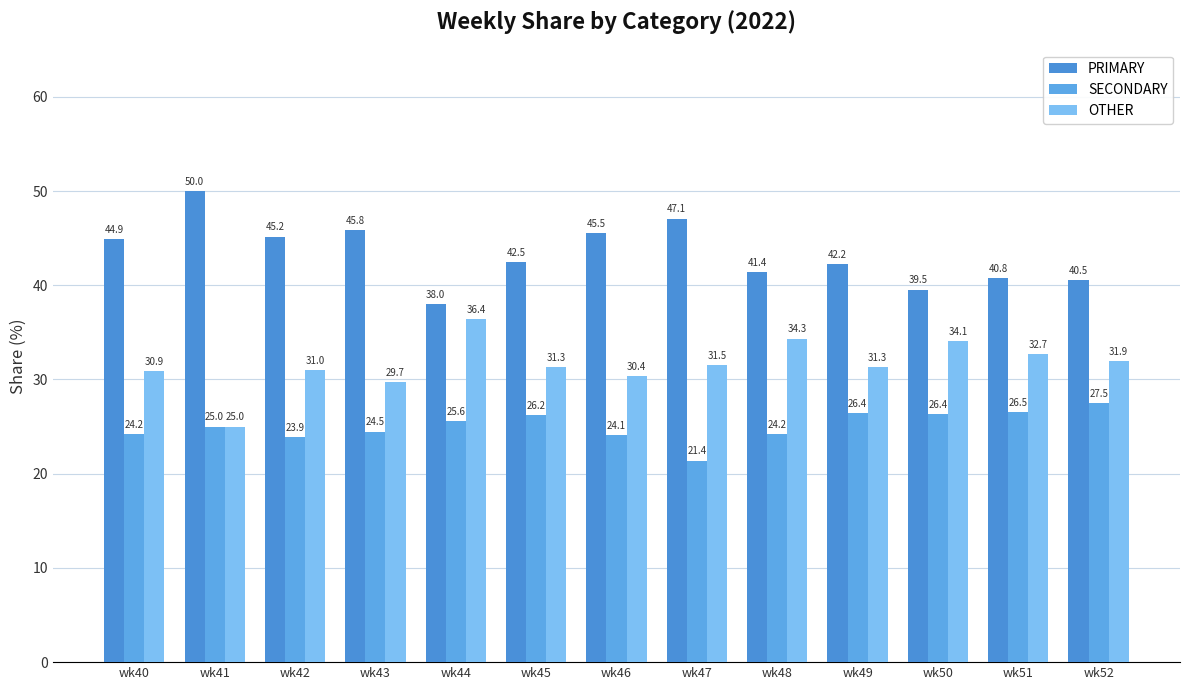

At wk45, list the series in order from largest to smallest.

PRIMARY, OTHER, SECONDARY